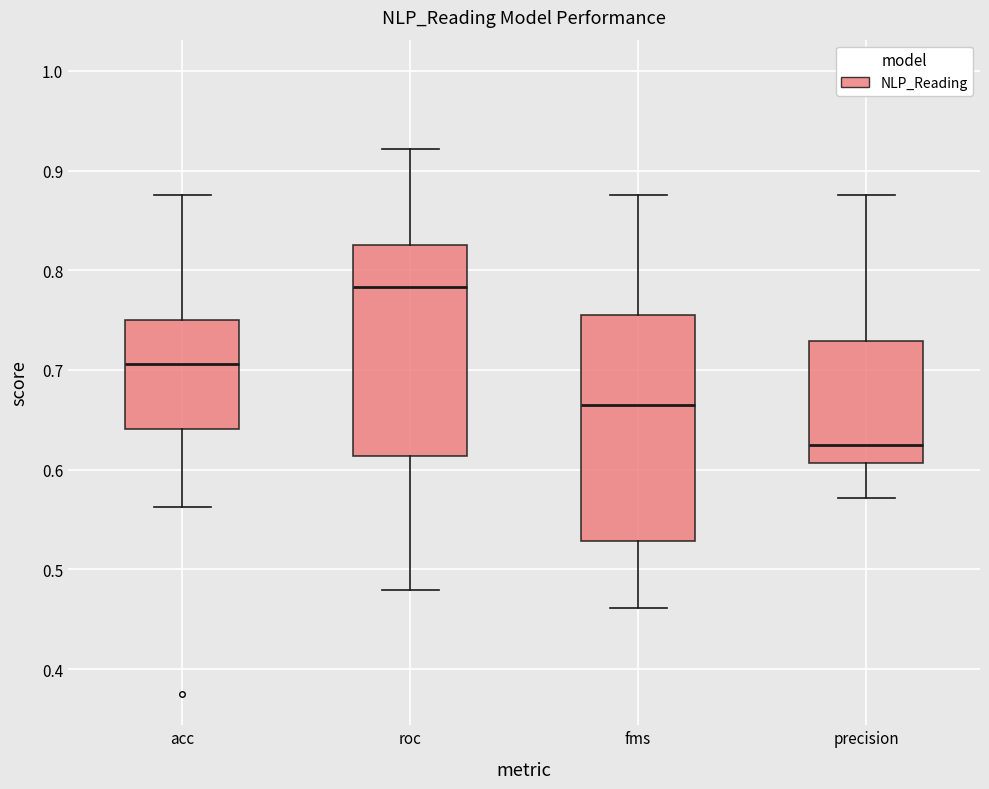

Where does the median line of the box for precision sit on the y-axis? The values are not printed on the chart, so give them approximately, as read against the axis.

0.63